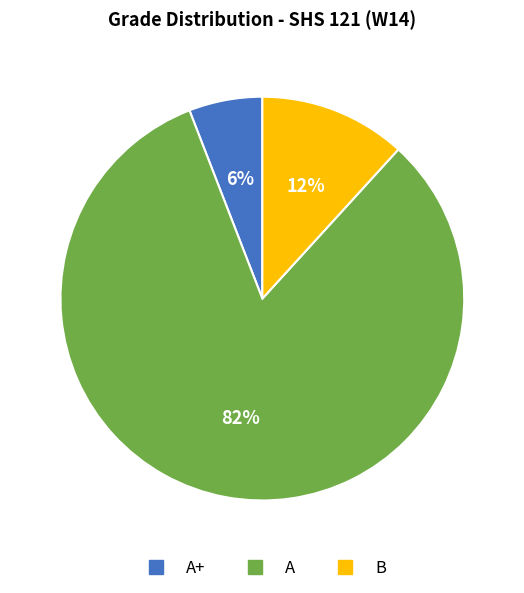

To the nearest percent, what is the difference between the largest and smallest slice percentages?

76%